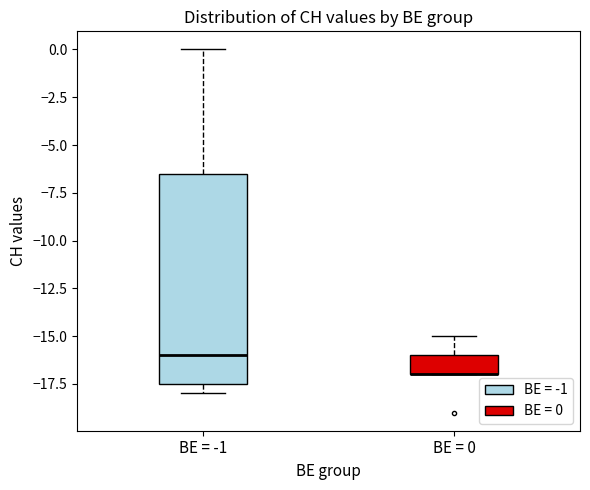

Reading left to right, read every box against the y-axis: the position of its median line, the range the box covers, and the ends of its whiskers. The values are not printed on the chart, so give them approximately, as read against the axis.

BE = -1: median -16.0, box -17.5 to -6.5, whiskers -18.0 to 0.0
BE = 0: median -17.0 (drawn on the box's lower edge), box -17.0 to -16.0, whiskers -17.0 to -15.0